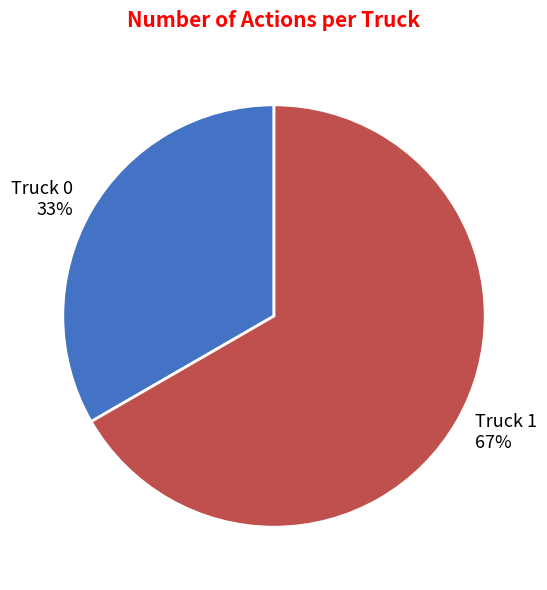

To the nearest percent, what portion does Truck 0 represent?

33%